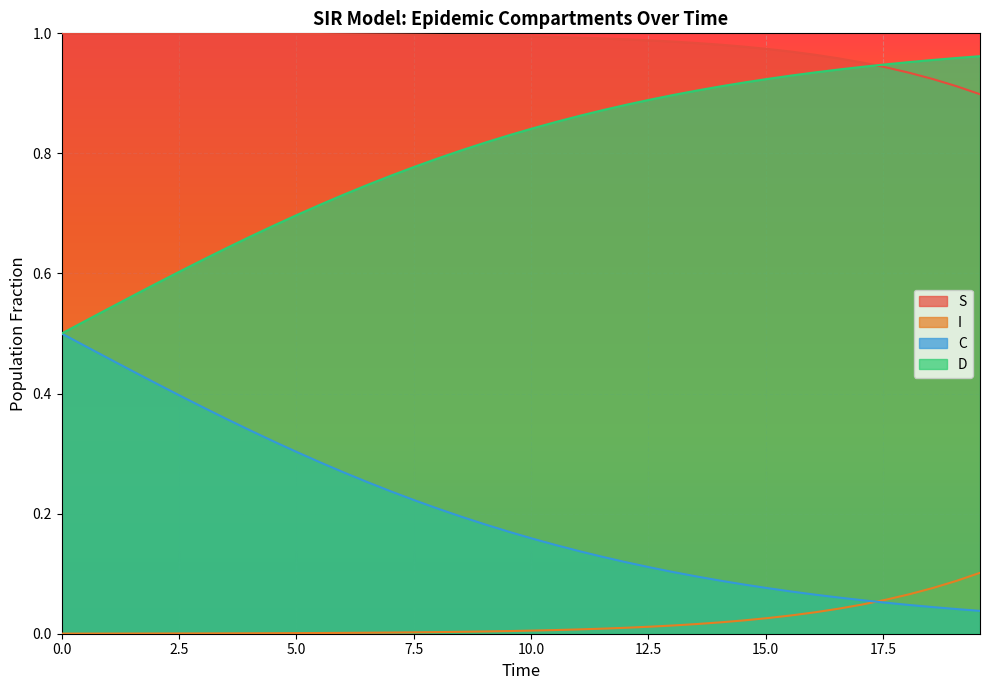

At how many categories does at least one series exceed 0?

40